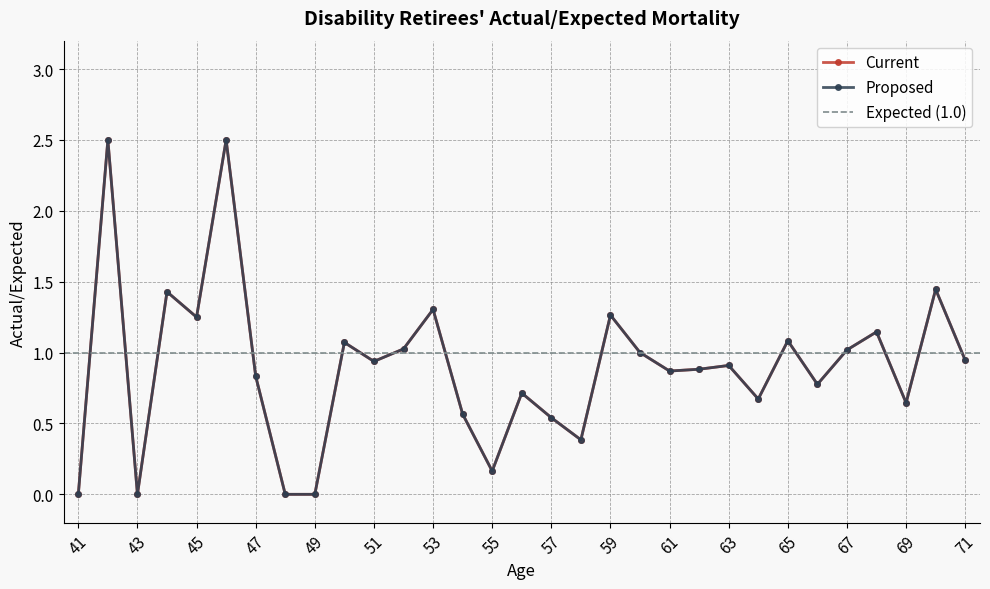

What is the difference between the Current values at 57 and 48?

0.5